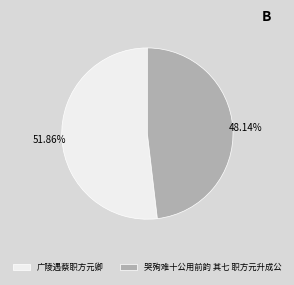

Count the number of slices in the pie.

2